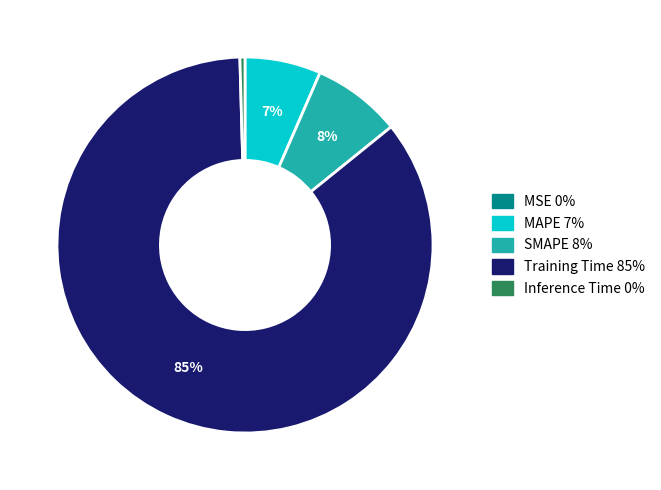

The MAPE slice represents 7% of the pie. True or false?

True